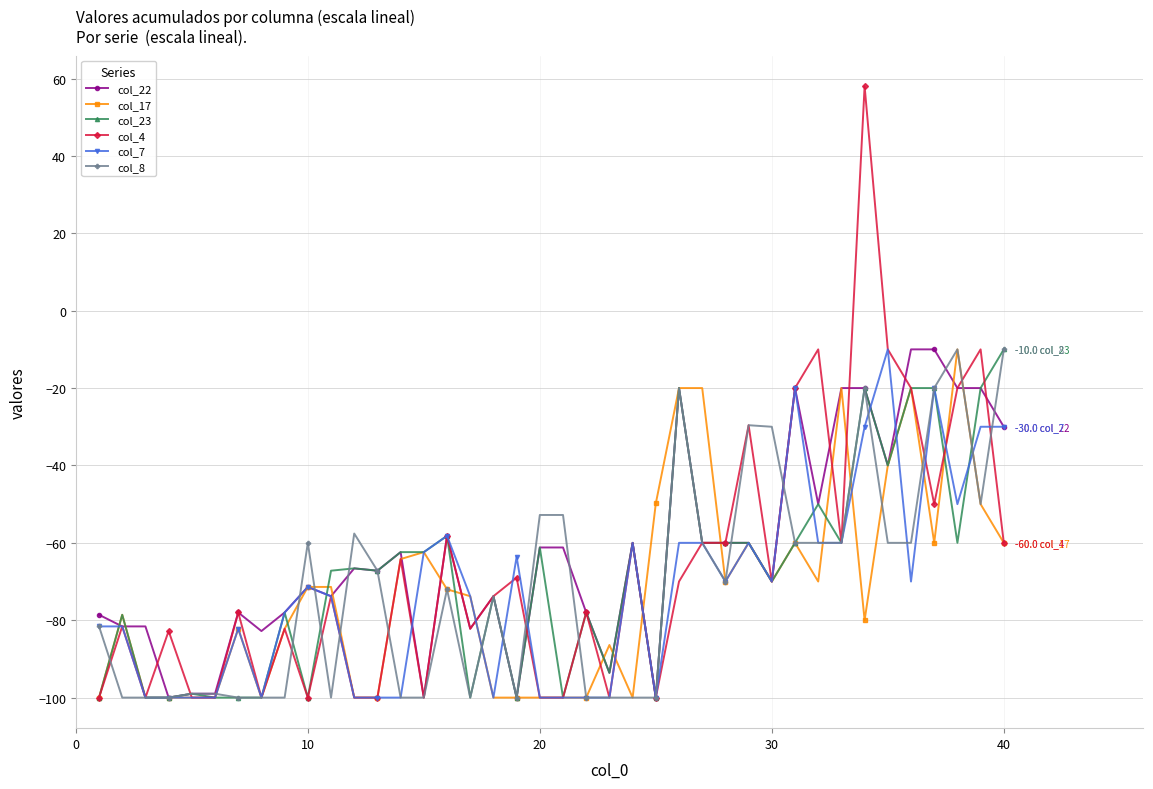

Which series has the widest spread of values?

col_4